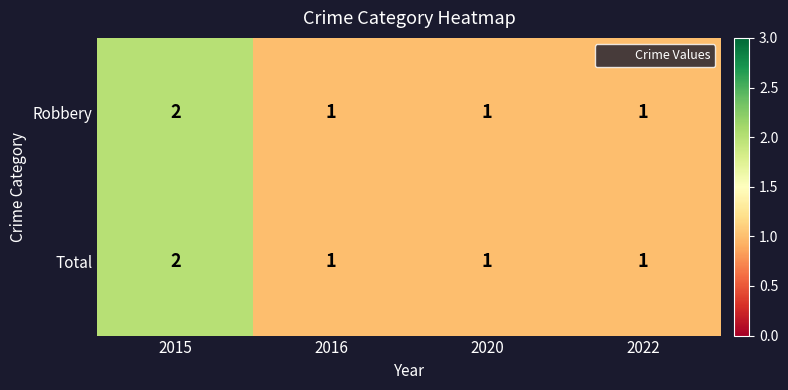

Reading left to right, extract all data points from this chart.

Robbery: 2	1	1	1
Total: 2	1	1	1